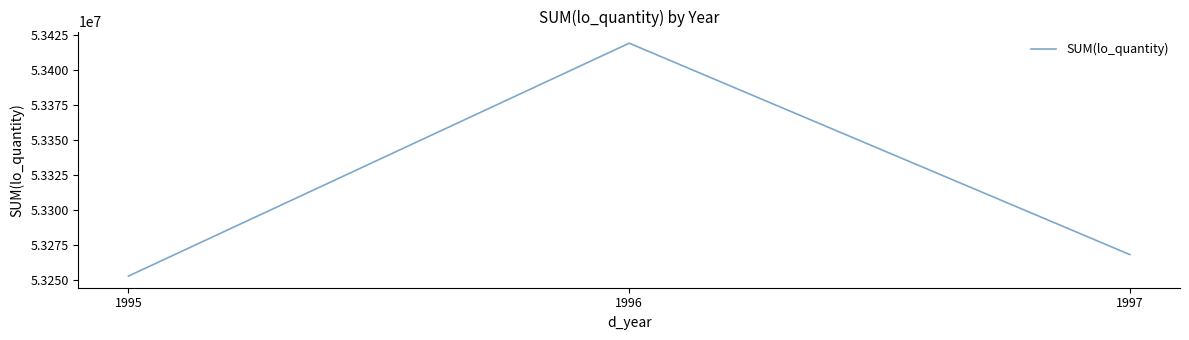

Does the chart have visible grid lines?

No